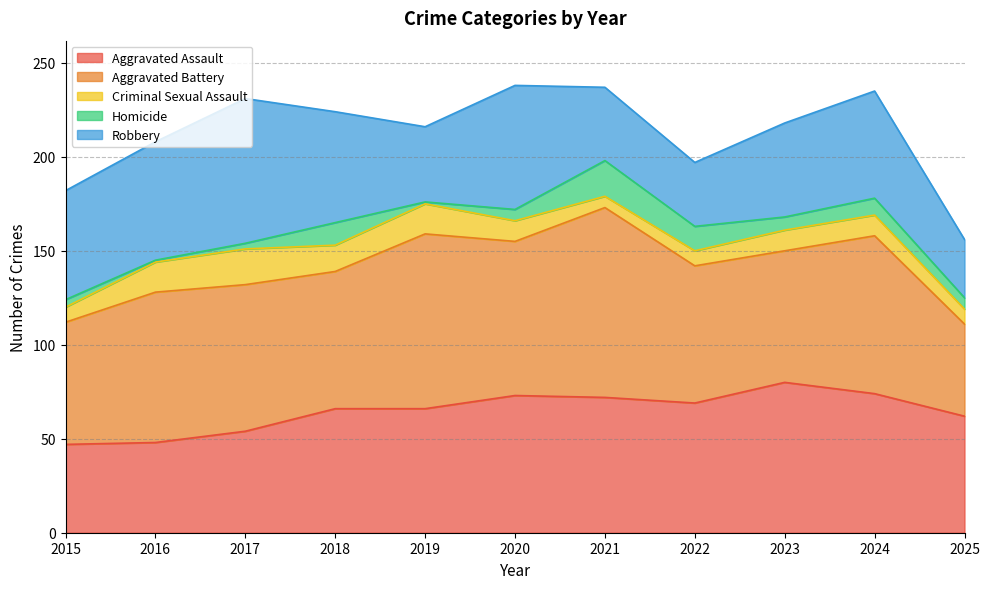

At which label does Robbery first exceed 57?

2015